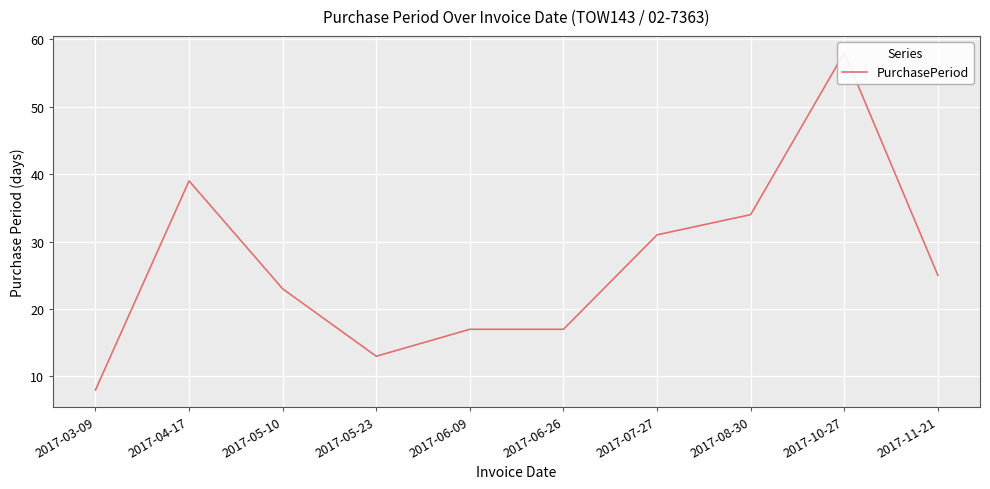

At which category does the chart reach its peak across all series?

2017-10-27